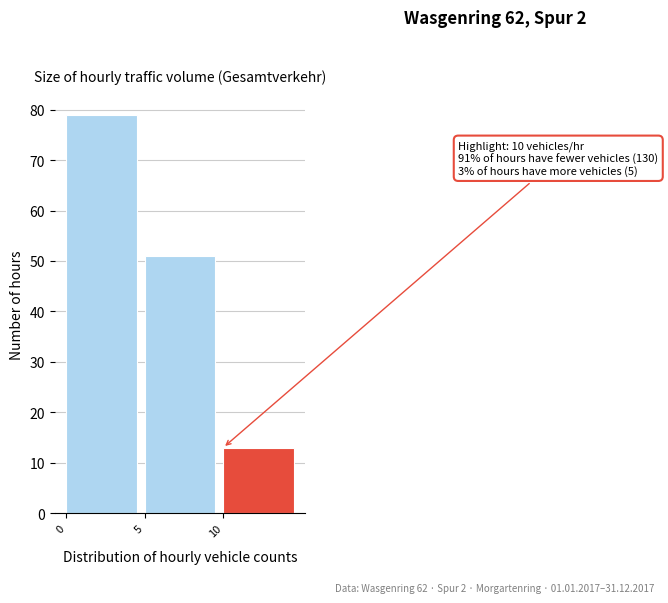

Which range on the x-axis has the tallest bar?

0 to 5